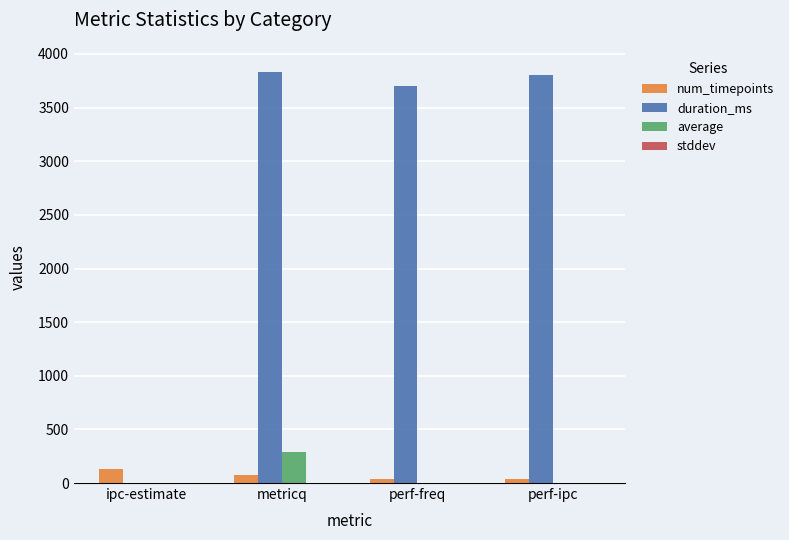

Where does the num_timepoints series first go above 78?

ipc-estimate